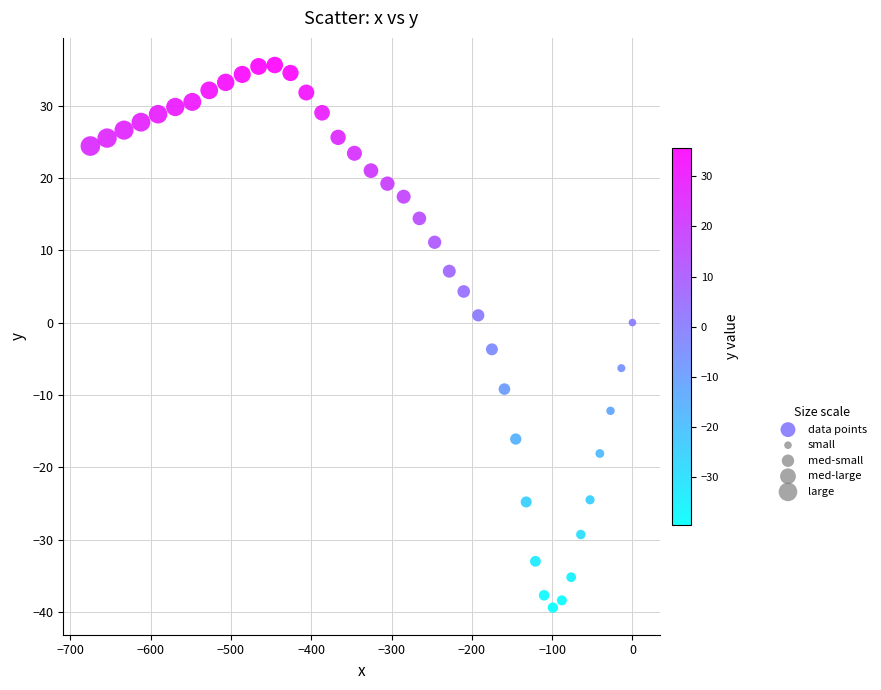

What is the range of Y values (max minus min)?

75.0